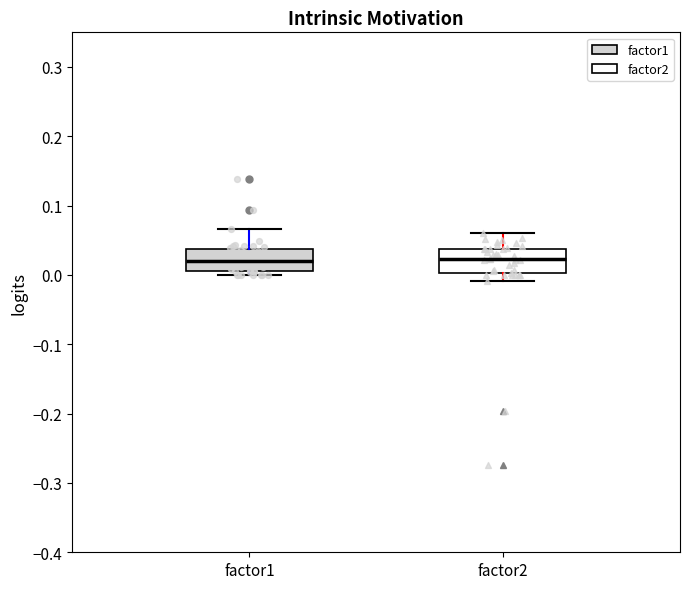

Reading left to right, transcribe this box plot: for each box, give where its median line is, the range the box spans, and where its two whiskers end, as read against the y-axis. The values are not printed on the chart, so give them approximately, as read against the axis.

factor1: median 0.02, box 0.01 to 0.04, whiskers 0.00 to 0.07
factor2: median 0.02, box 0.00 to 0.04, whiskers -0.01 to 0.06